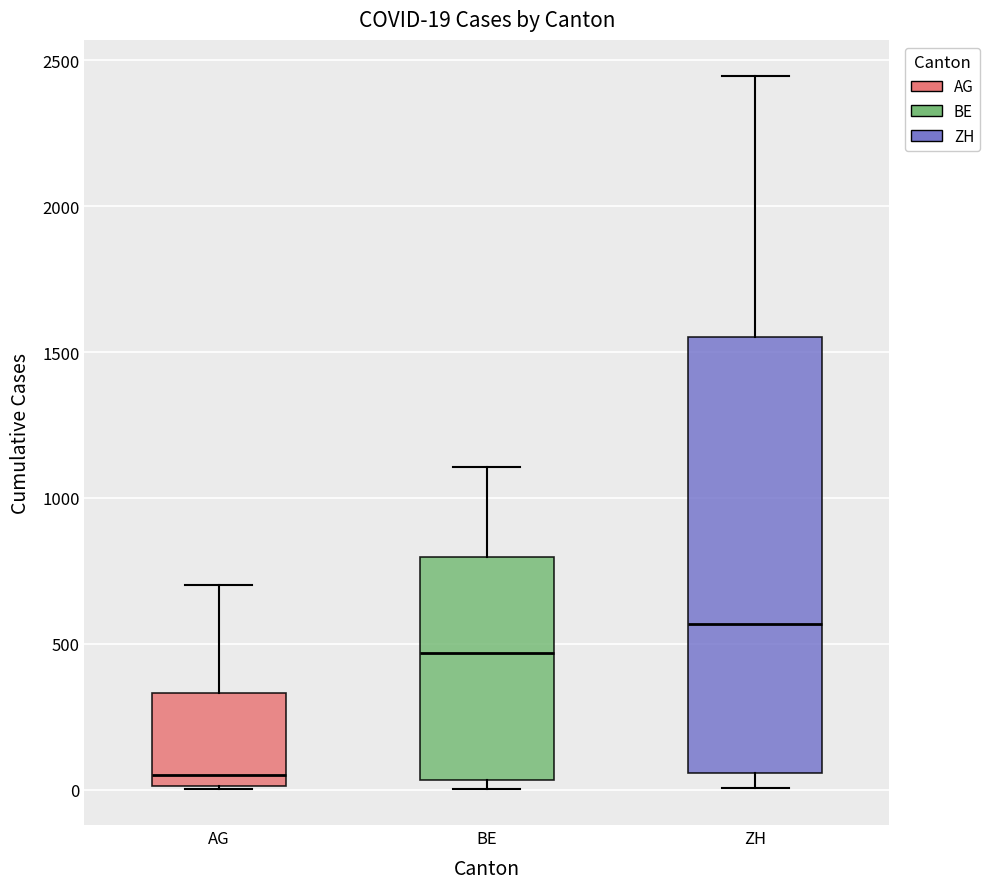

Which box is the tallest, from its lower edge to its upper edge?

ZH